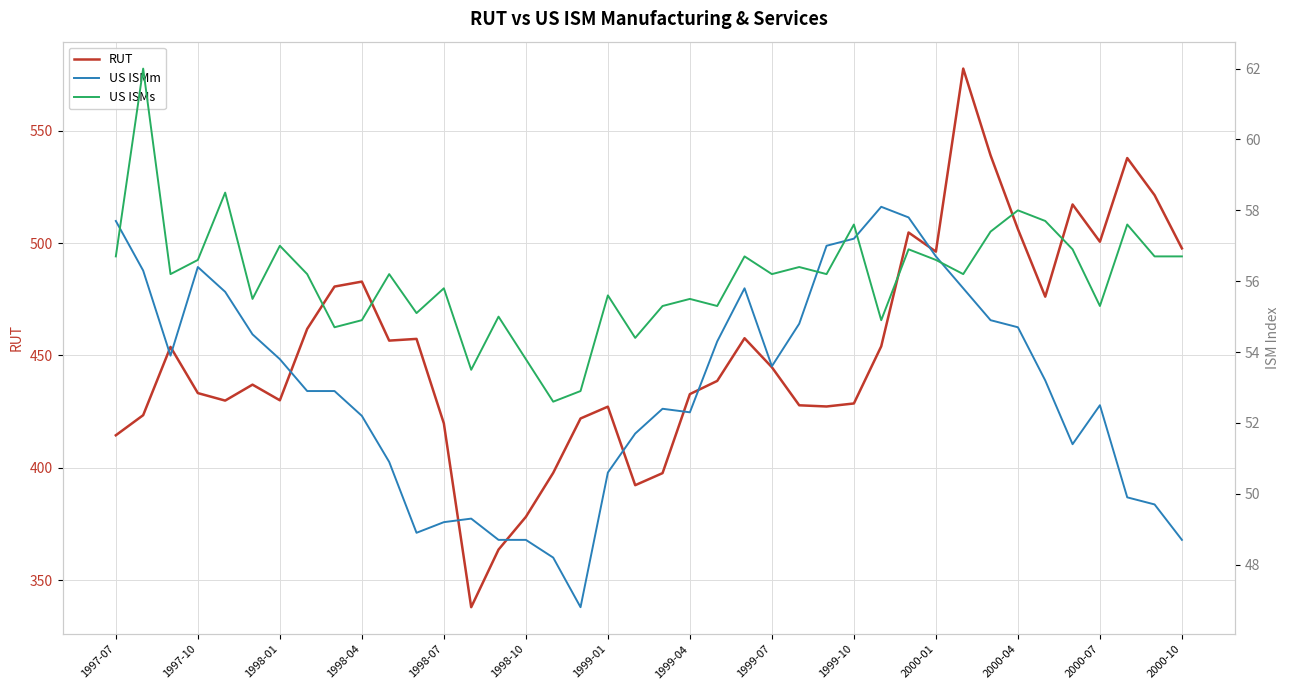

Count the number of categories in the chart.

40